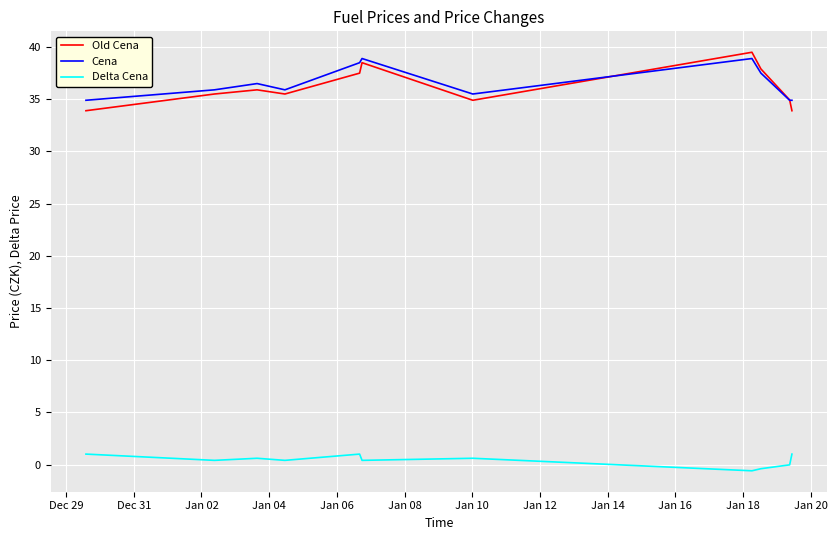

How many categories are shown in the chart?

11